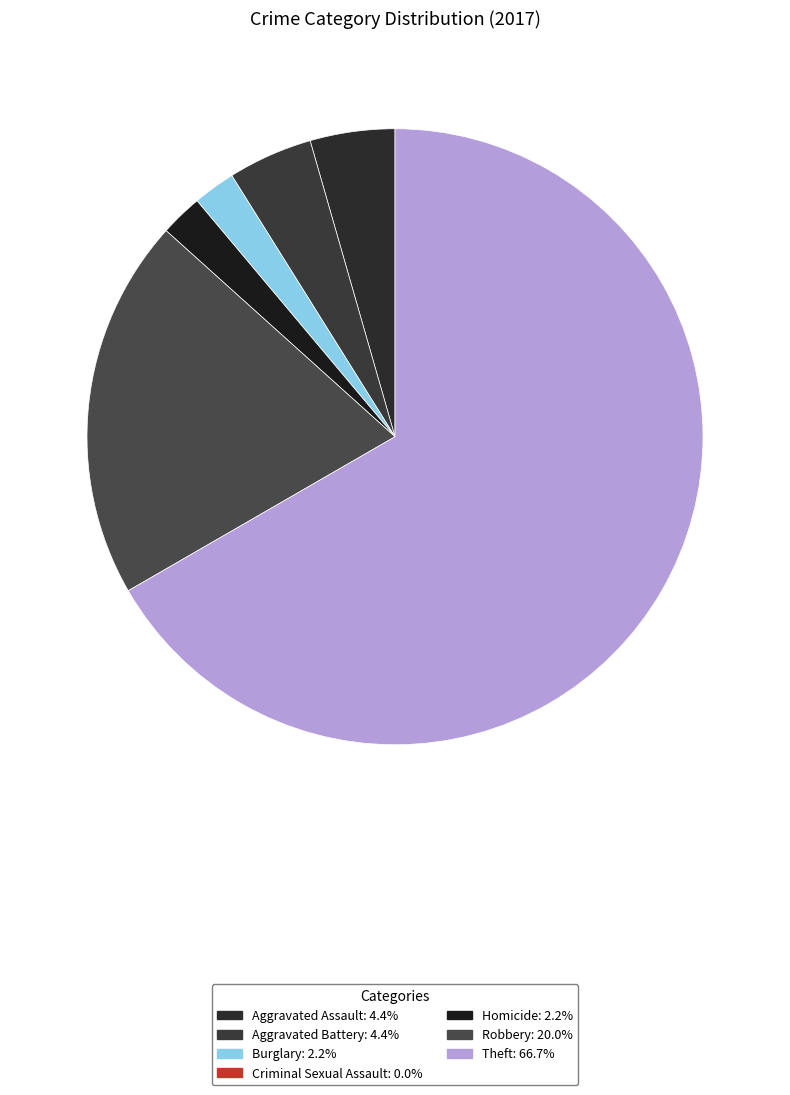

How many slices are in this pie chart?

7